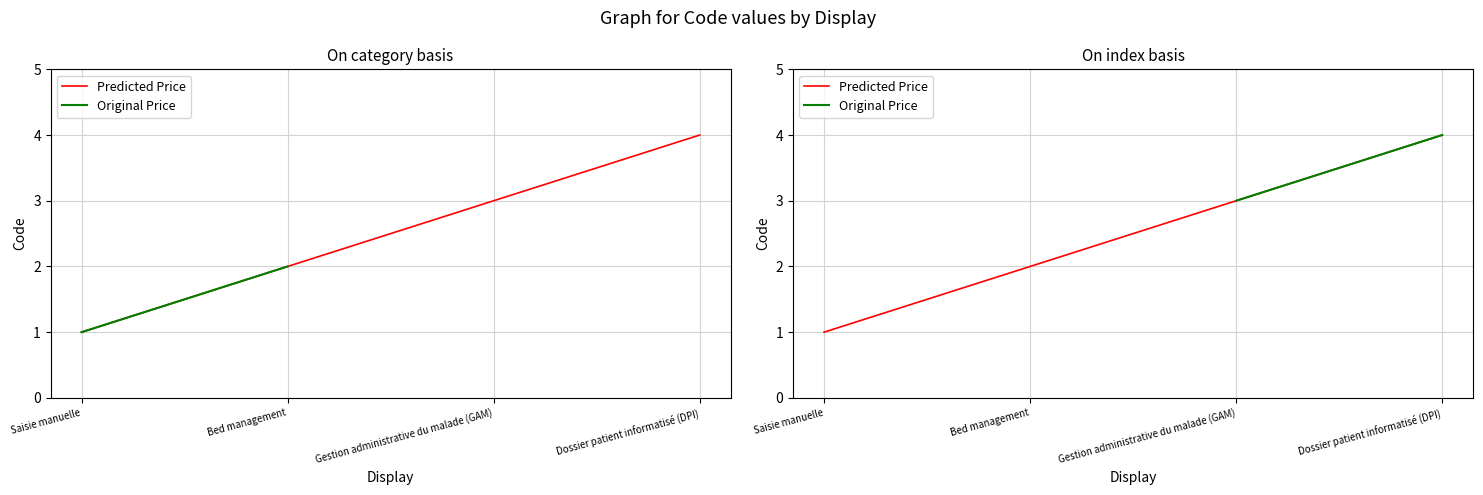

Count the number of categories in the chart.

4